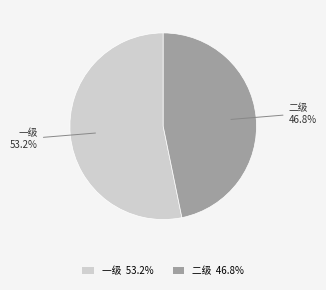

What percentage is NOT represented by 一级 53.2%?

46.8%